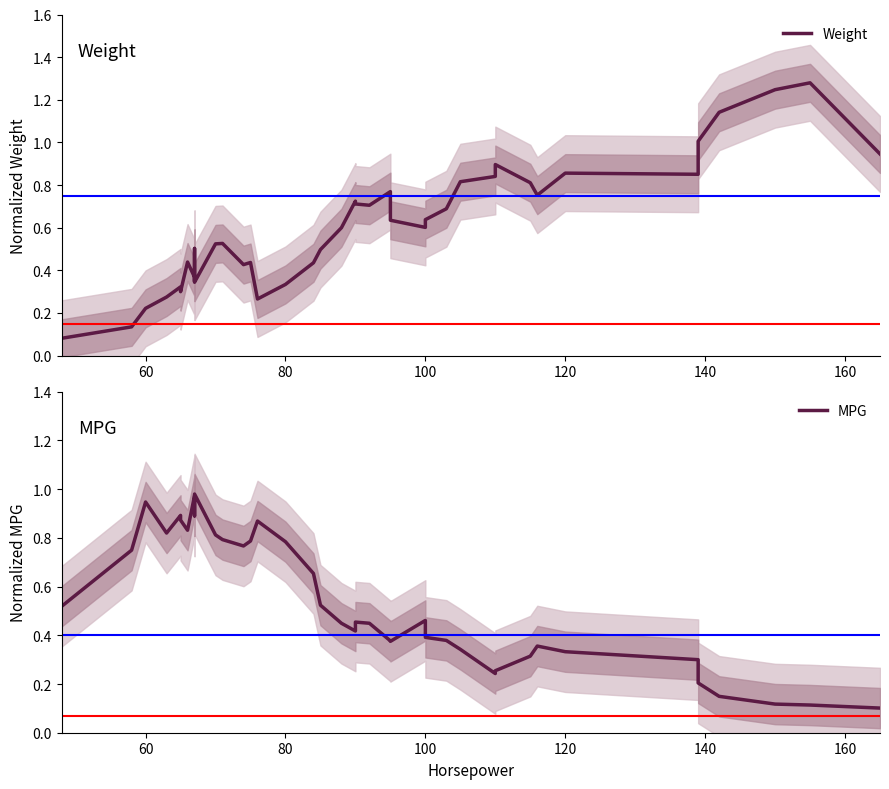

At how many categories does at least one series exceed 0?

40